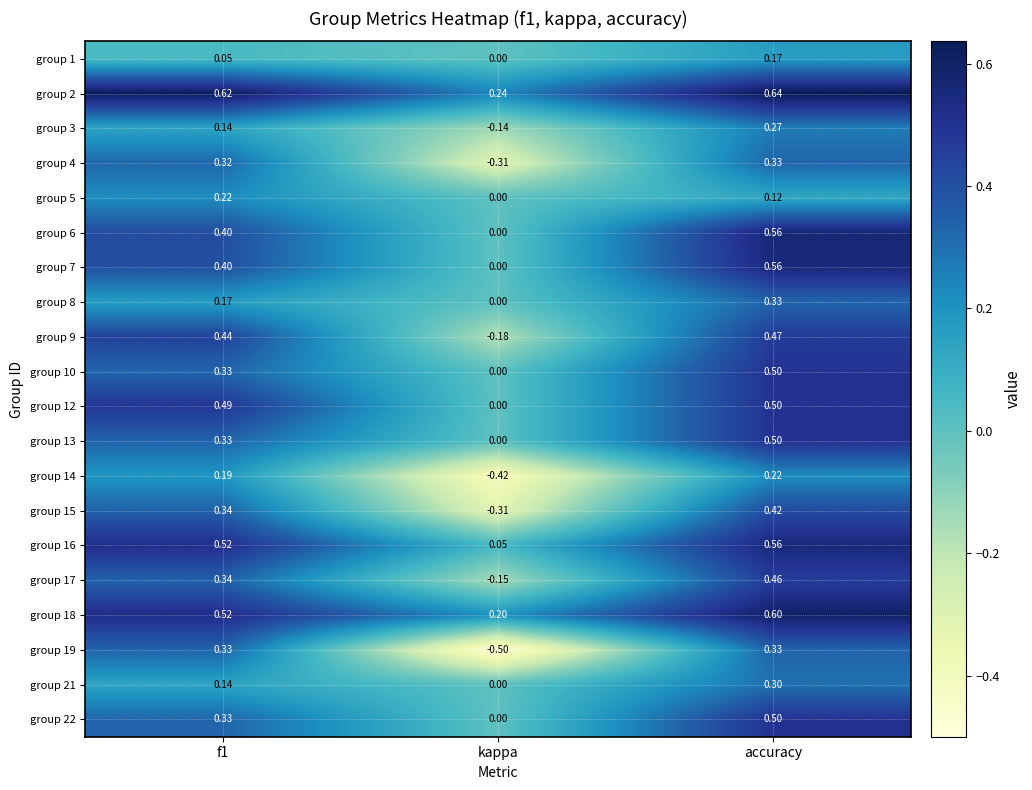

Which series has the largest total across all categories?

group 2